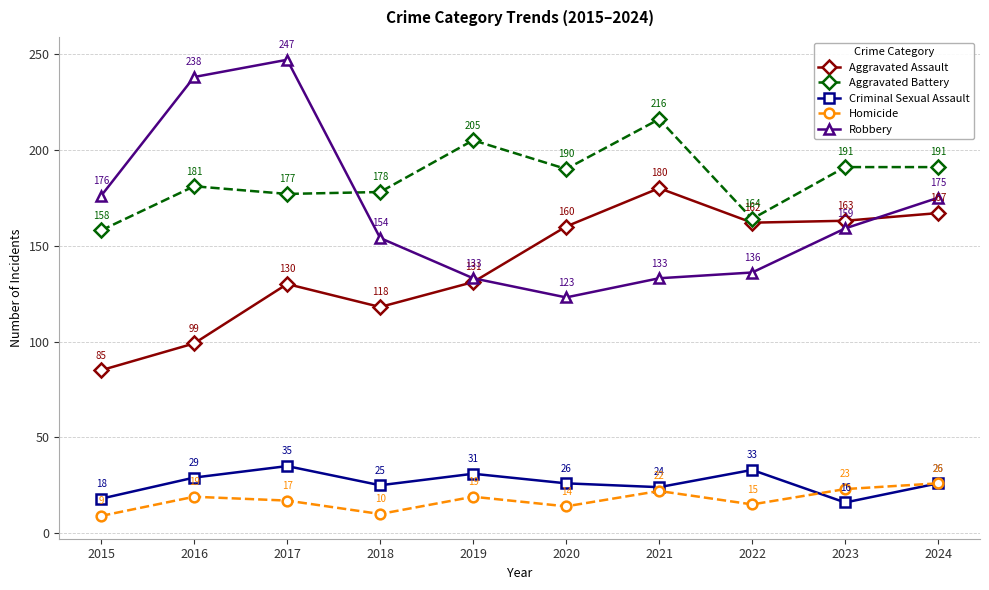

Where is the first local minimum for Homicide?

2018